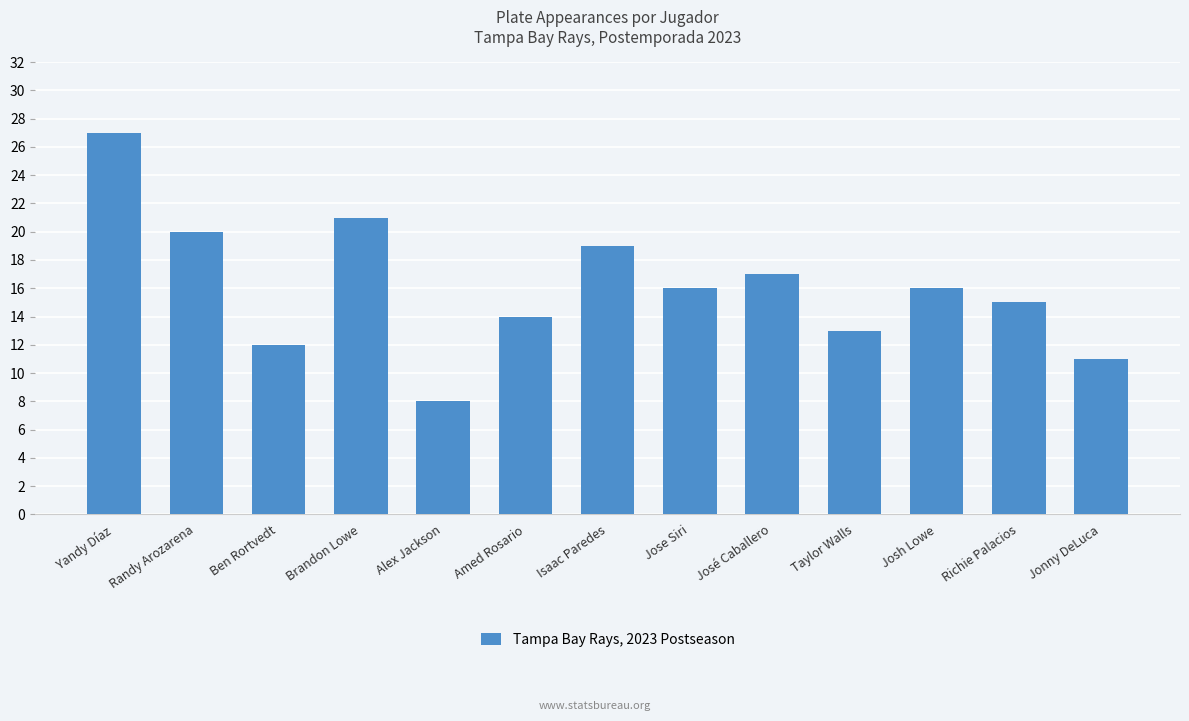

Reading right to left, extract all data points from this chart.

Jonny DeLuca=11	Richie Palacios=15	Josh Lowe=16	Taylor Walls=13	José Caballero=17	Jose Siri=16	Isaac Paredes=19	Amed Rosario=14	Alex Jackson=8	Brandon Lowe=21	Ben Rortvedt=12	Randy Arozarena=20	Yandy Díaz=27